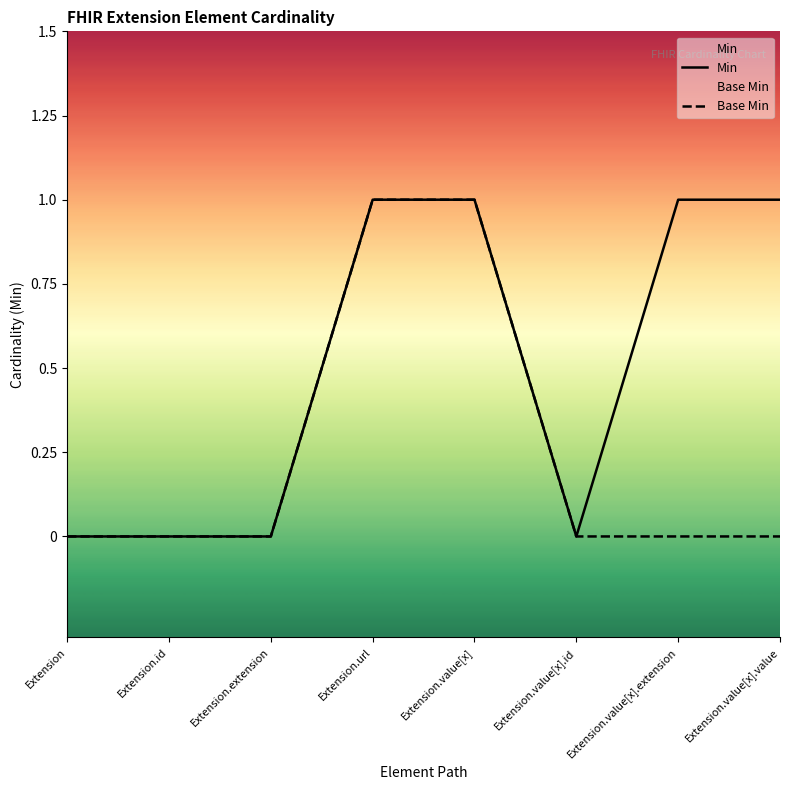

Is this an area chart (filled region under the line)?

No